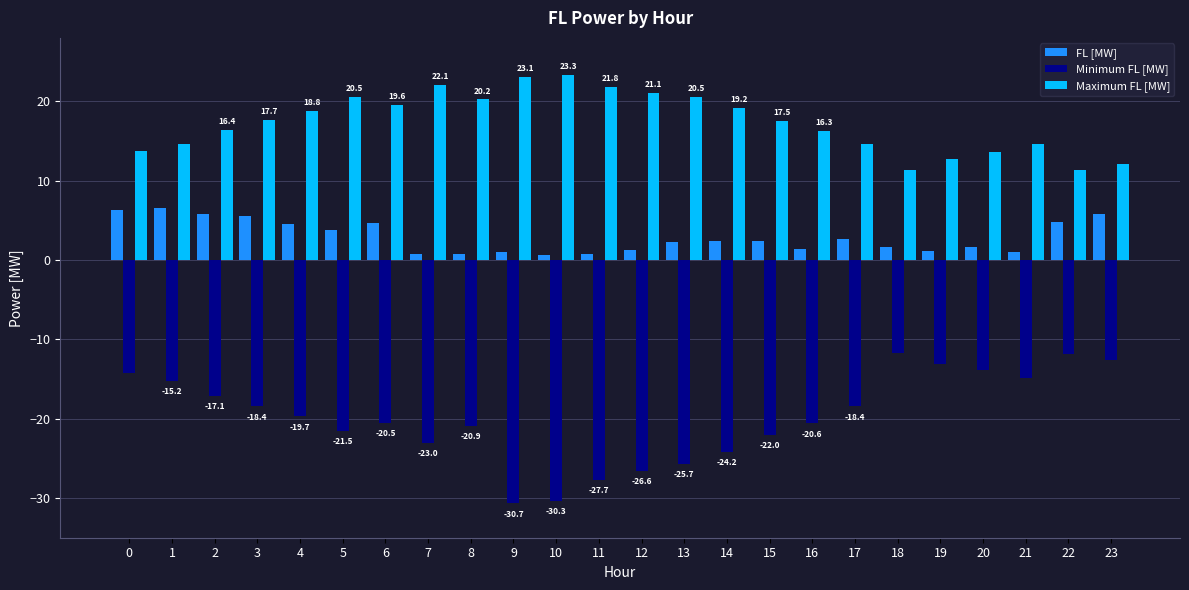

What is the difference between the second highest and minimum values in the FL [MW] series?

5.7